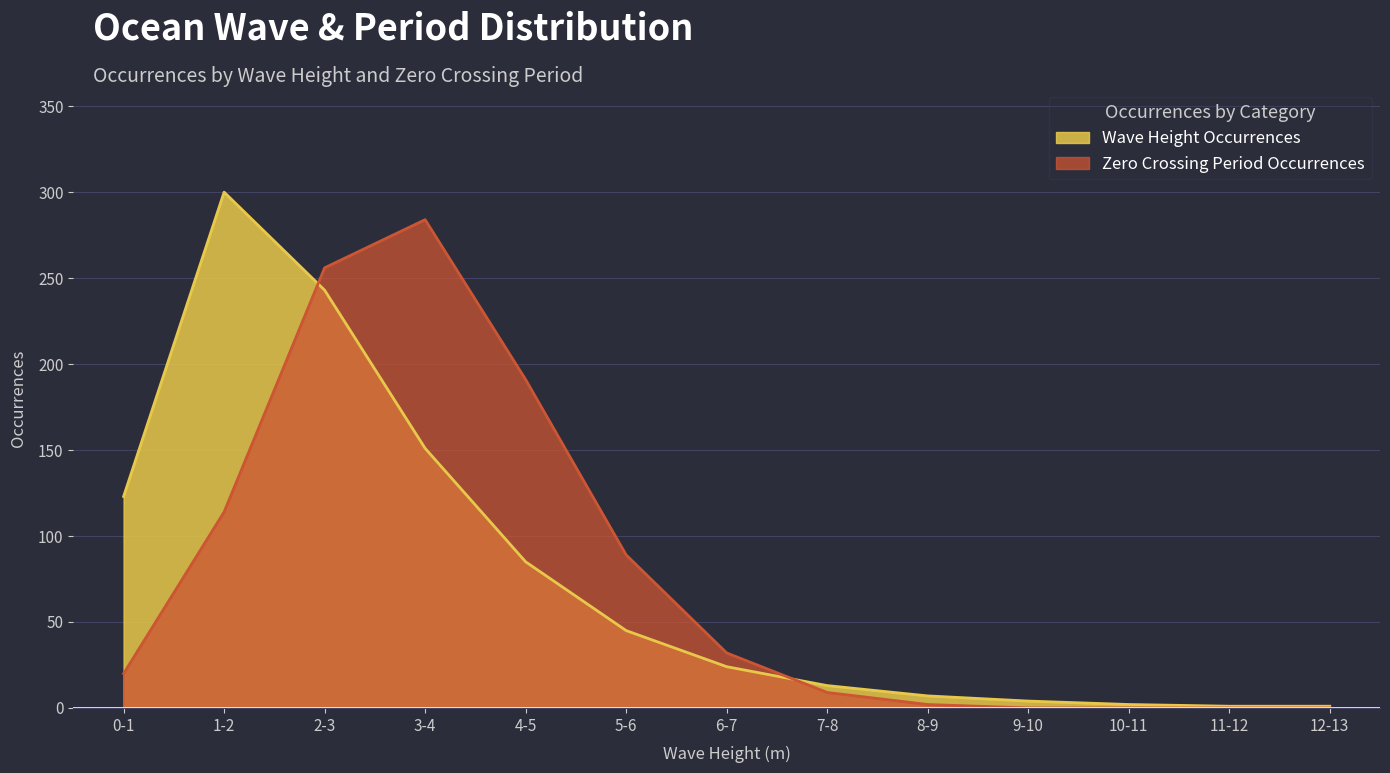

How many lines are shown in the chart?

2